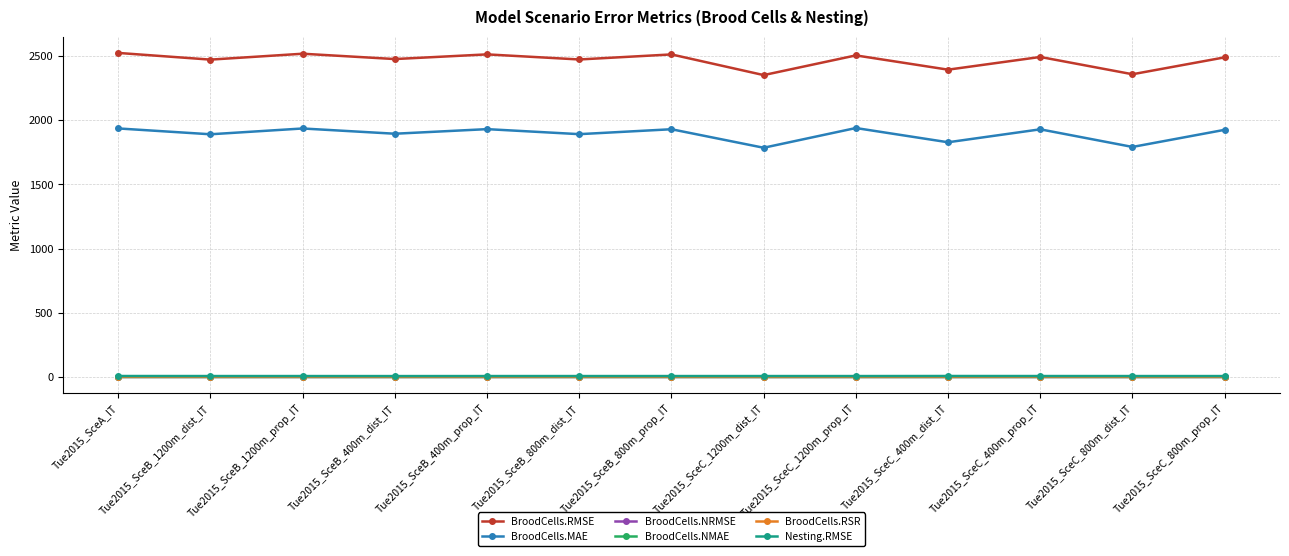

What is the label of the 13th point from the right?

Tue2015_SceA_IT